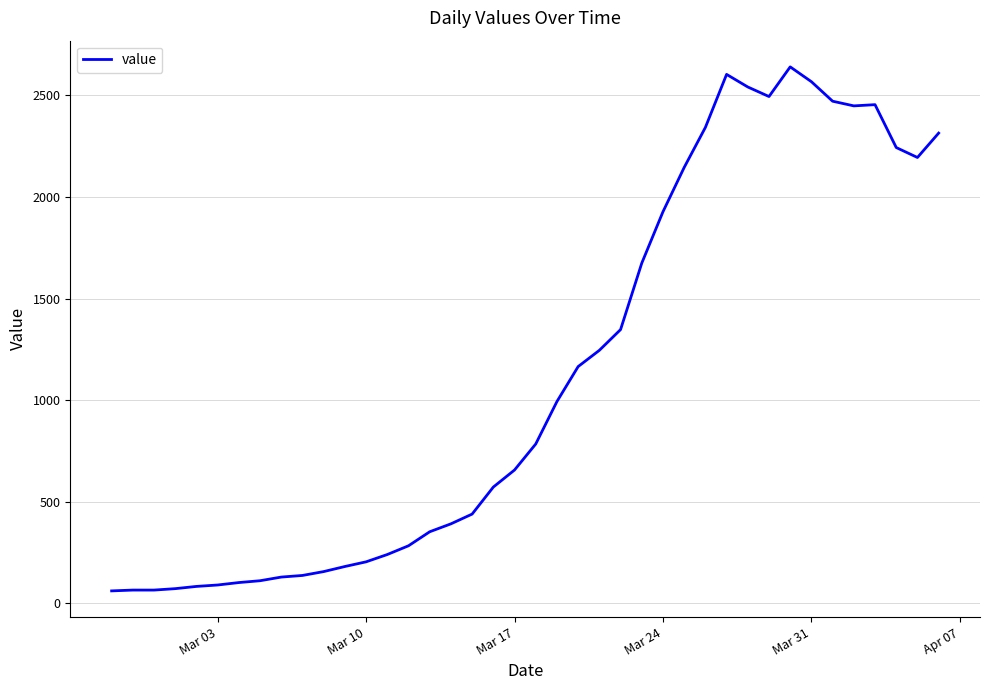

What is the greatest value displayed?

2640